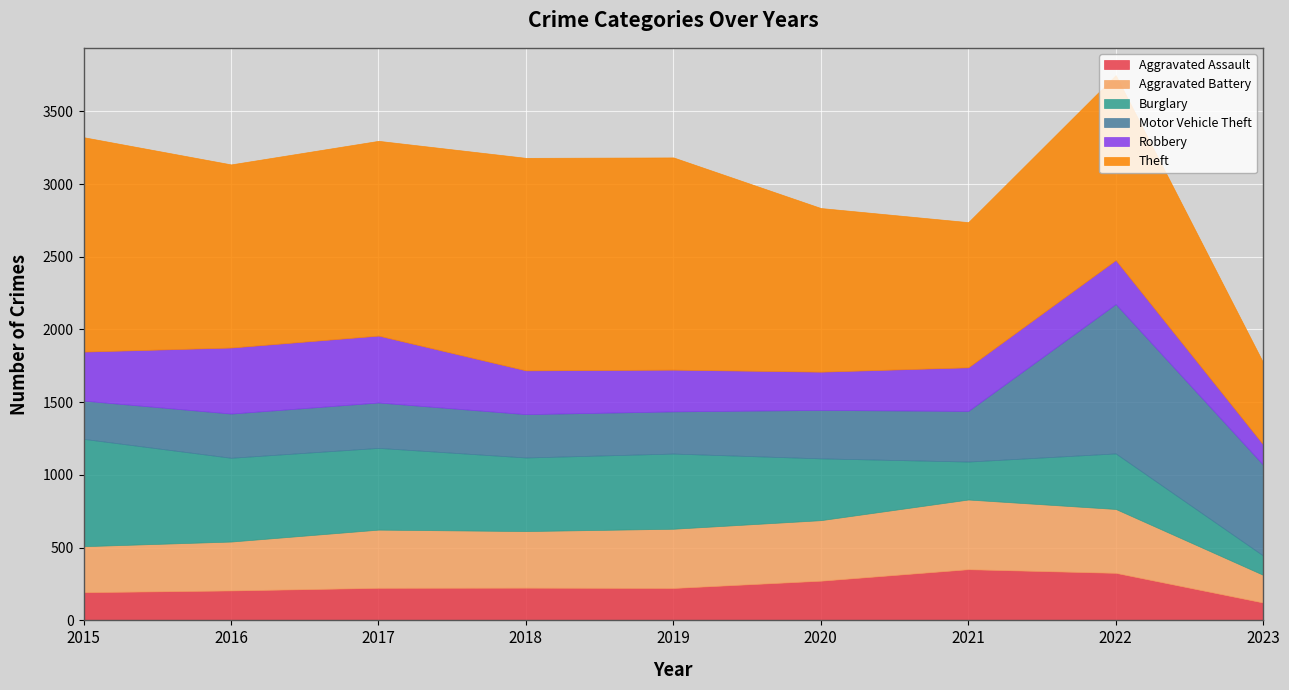

What is the sum of all Robbery values?

2845